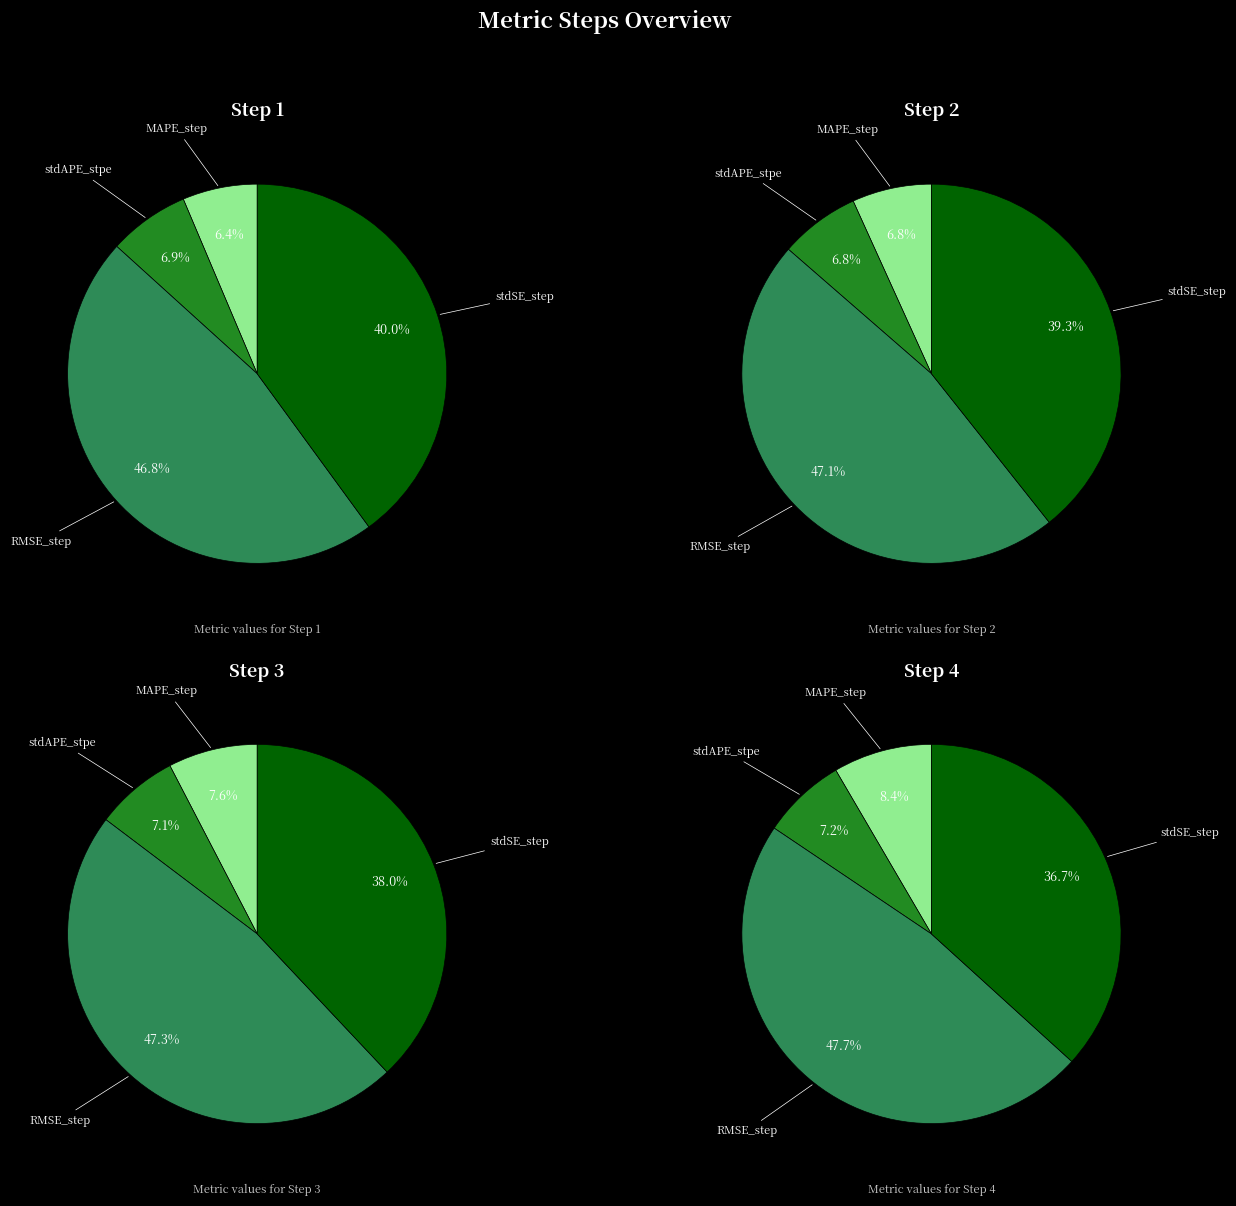

To the nearest percent, what portion does MAPE_step represent?

6%